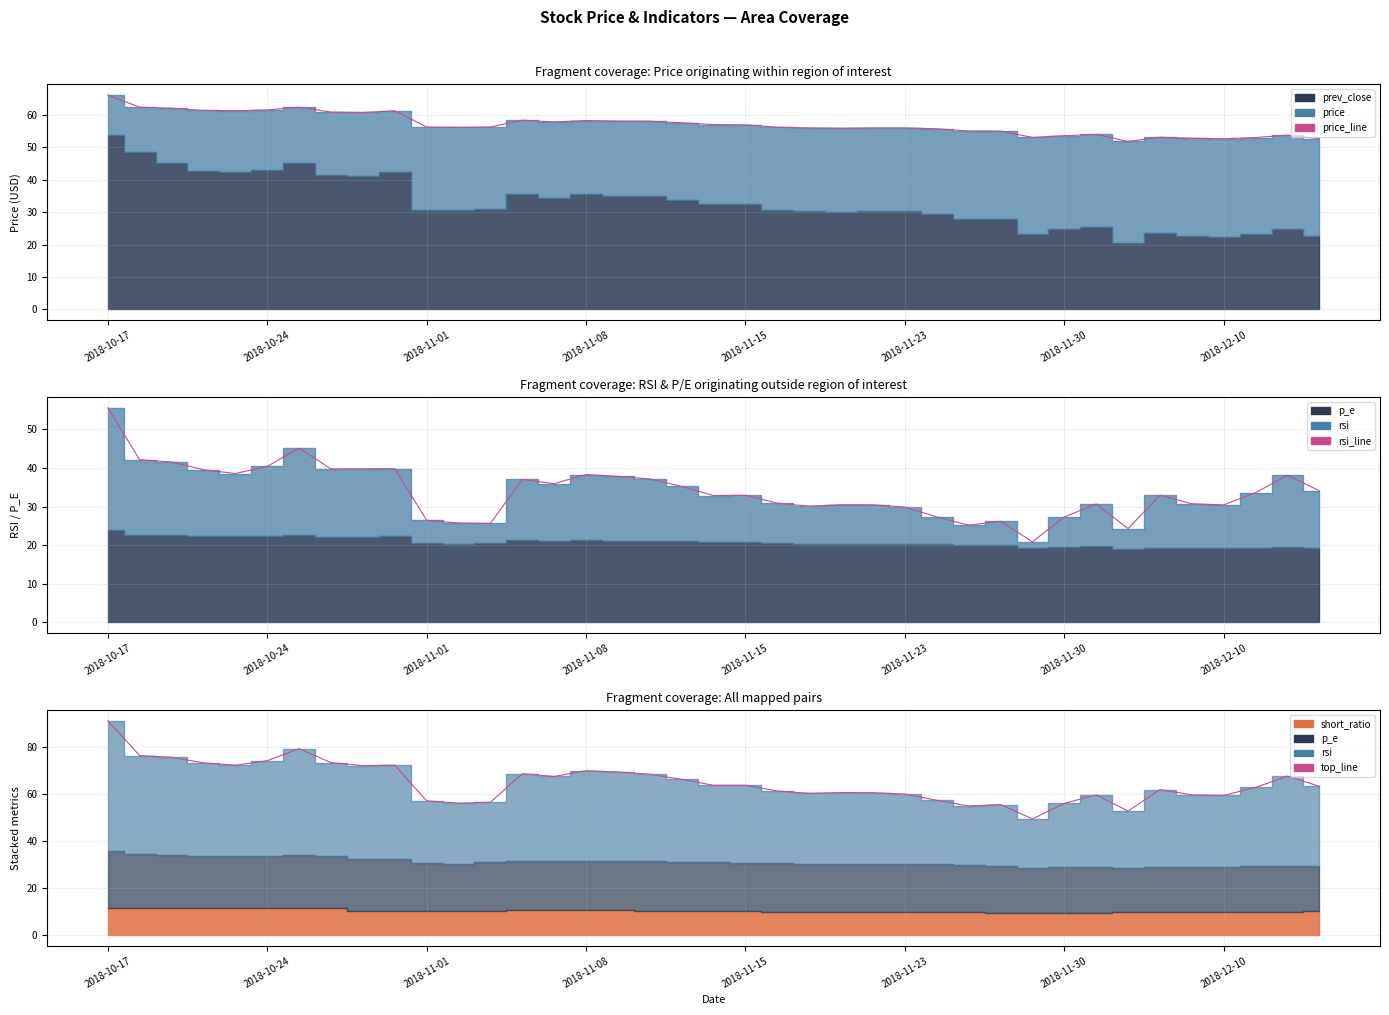

True or false: rsi_line and price_line cross at least once.

False